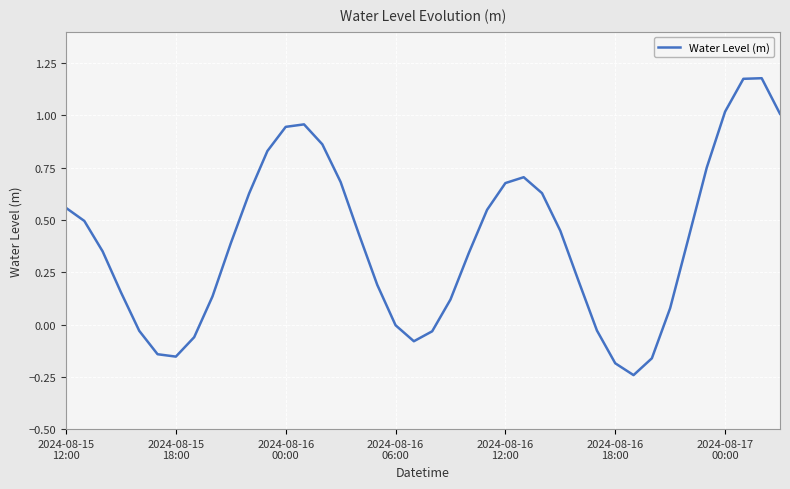

Does the chart have visible grid lines?

Yes